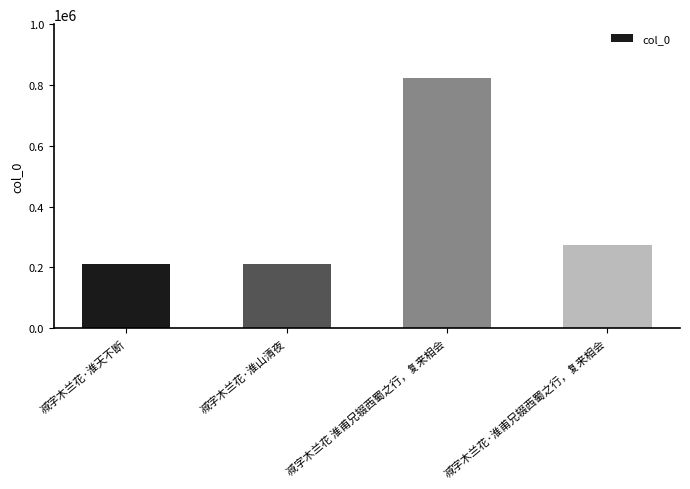

What is the maximum value shown in the chart?

821852